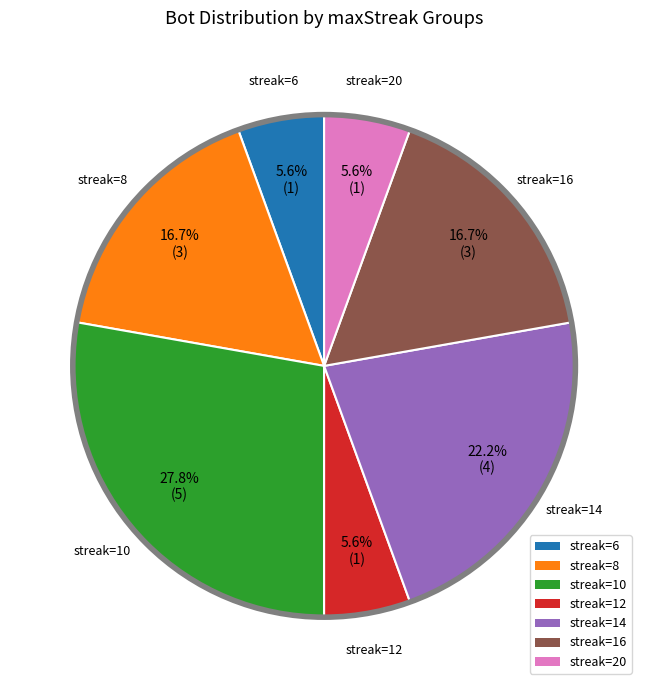

How many segments does this pie chart have?

7